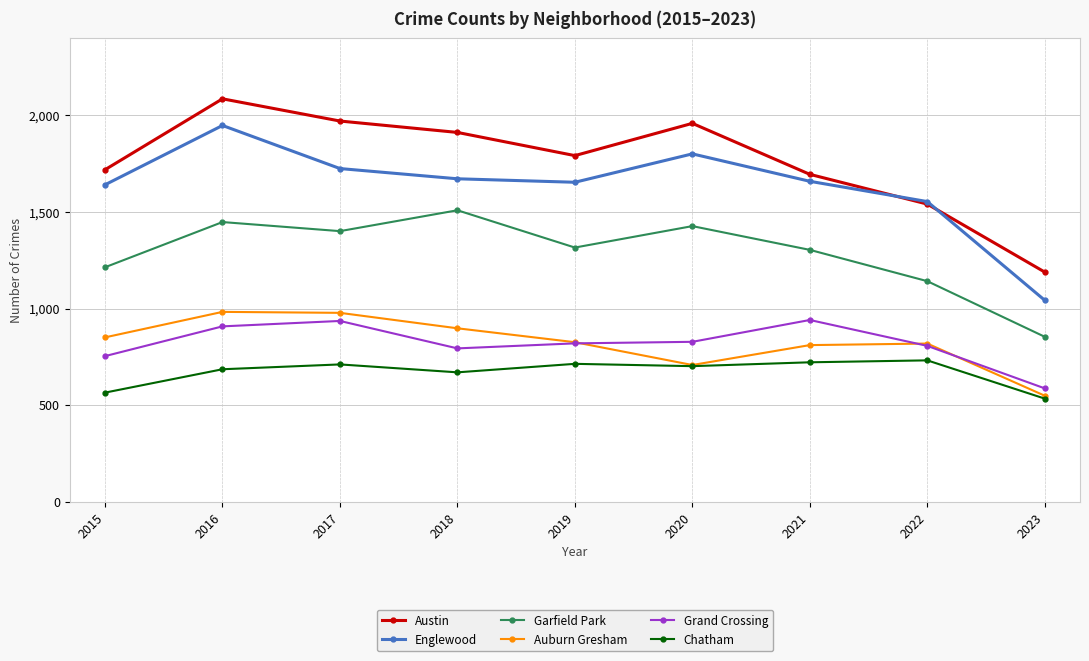

What is the average value of the Garfield Park series?

1291